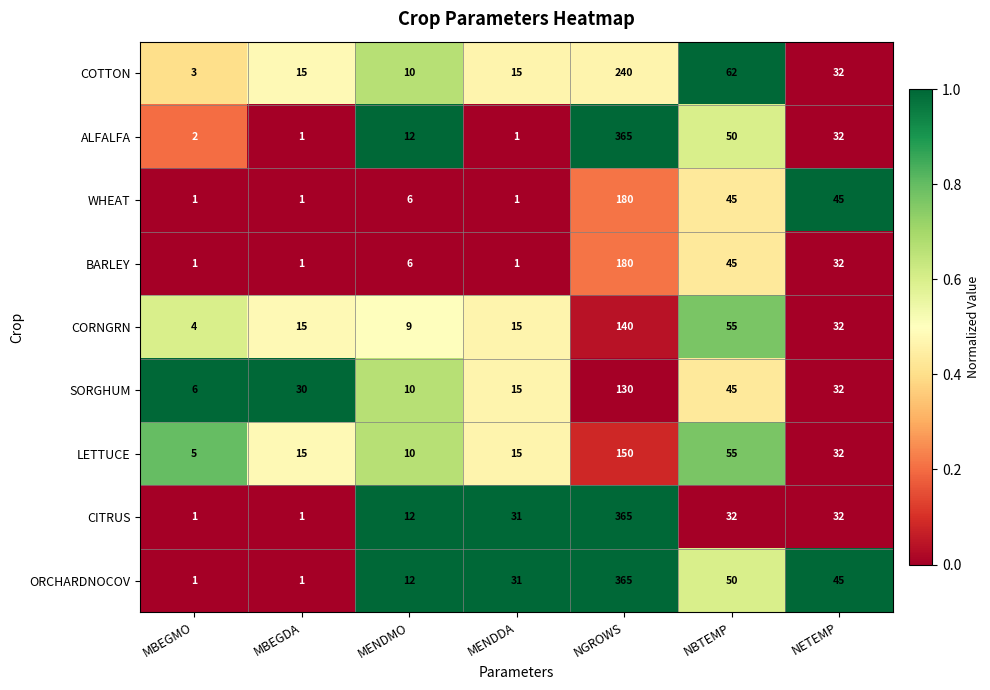

At which label is COTTON closest to 121?

NBTEMP